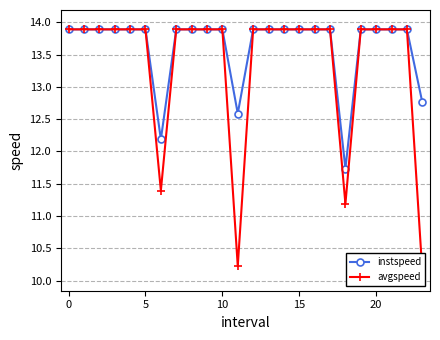

Rank the series at 12 from highest to lowest value.

instspeed, avgspeed